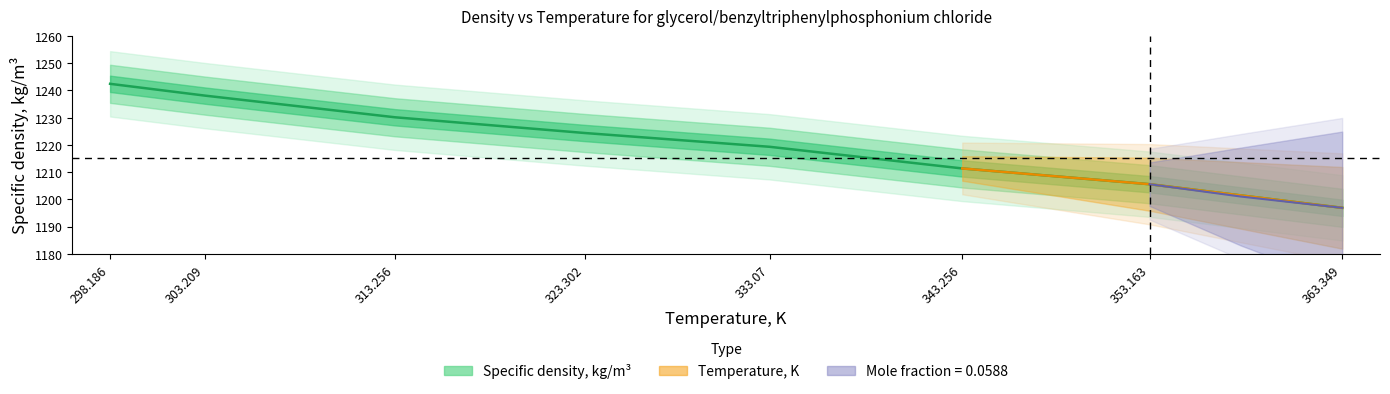

What is the change in value from 323.302 to 333.07?

-5.1